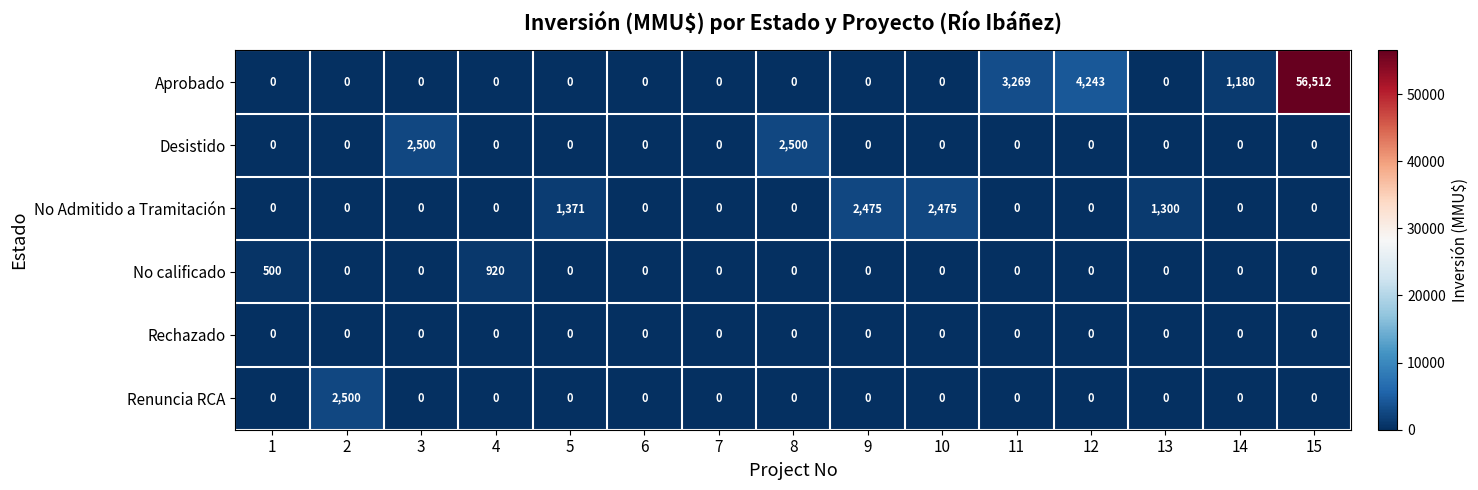

Between 4 and 5, which series saw the biggest shift?

No Admitido a Tramitación